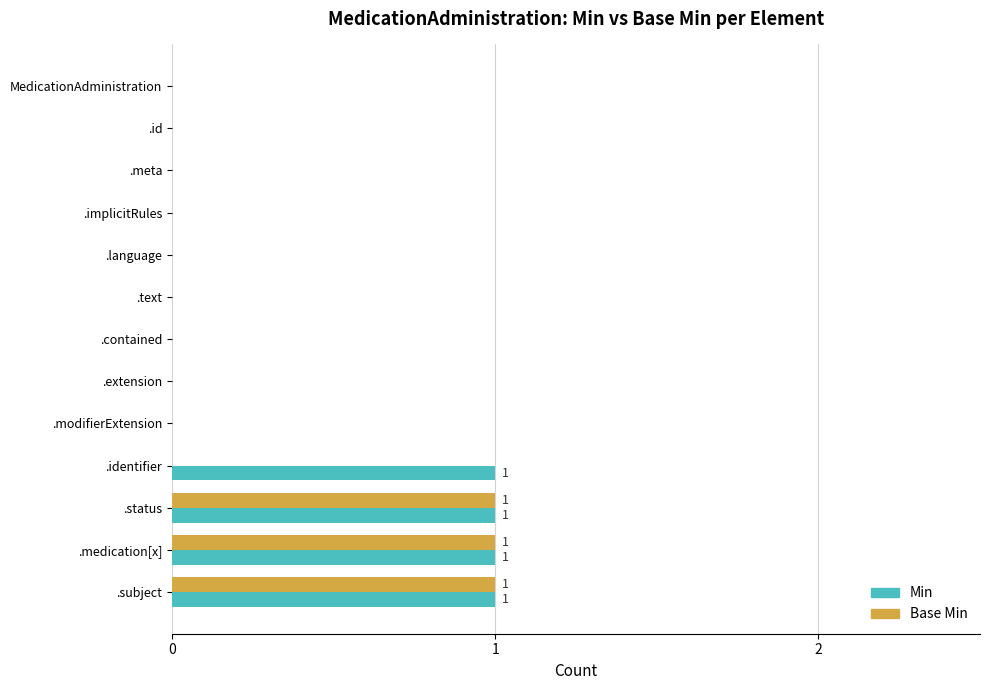

What is the sum of all Base Min values?

3